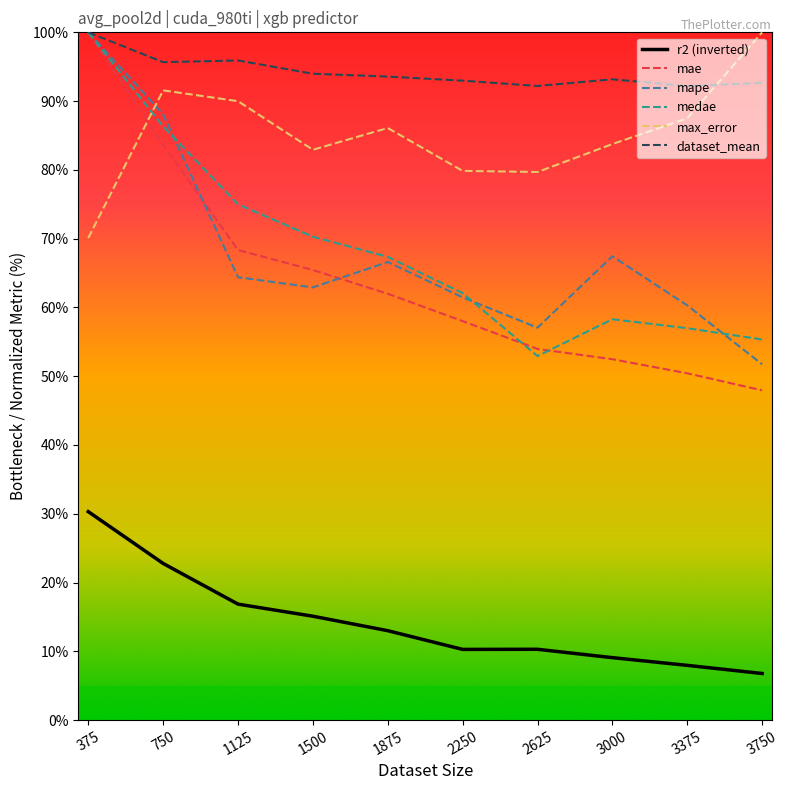

How many distinct data groups are displayed?

6